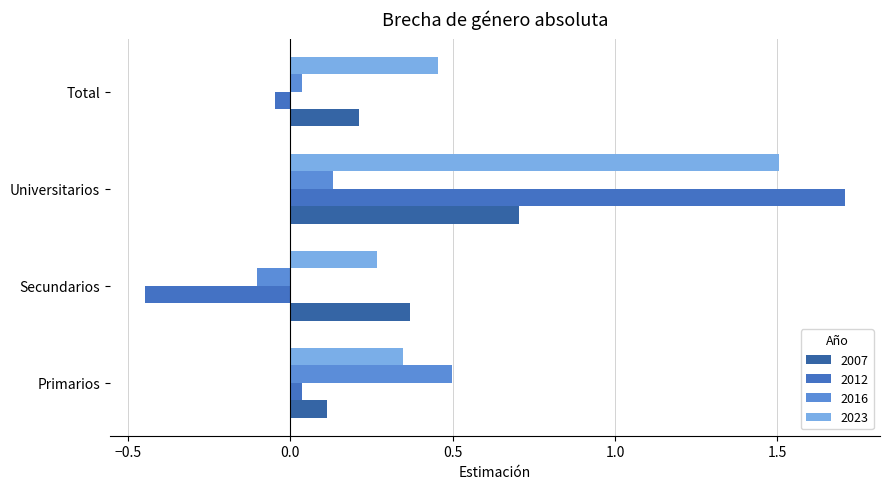

Rank the series by their maximum value, from highest to lowest.

2012, 2023, 2007, 2016